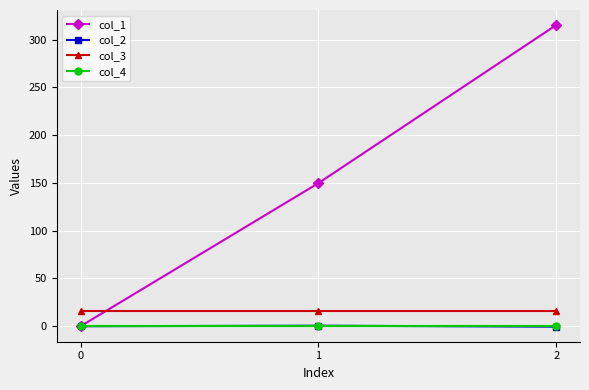

Which series has the largest range (max minus min)?

col_1